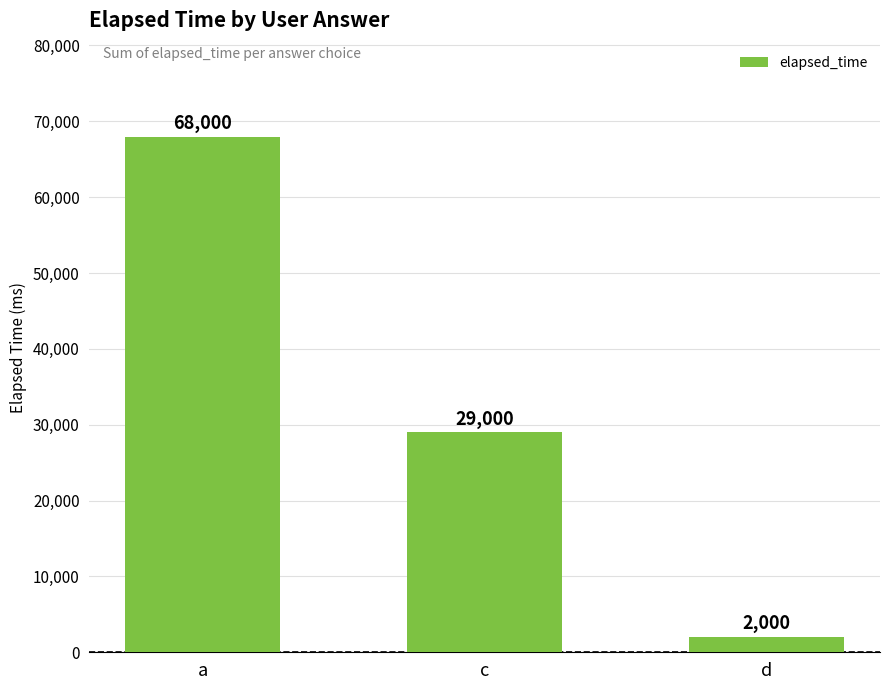

Is it true that the value at d is 2000?

True